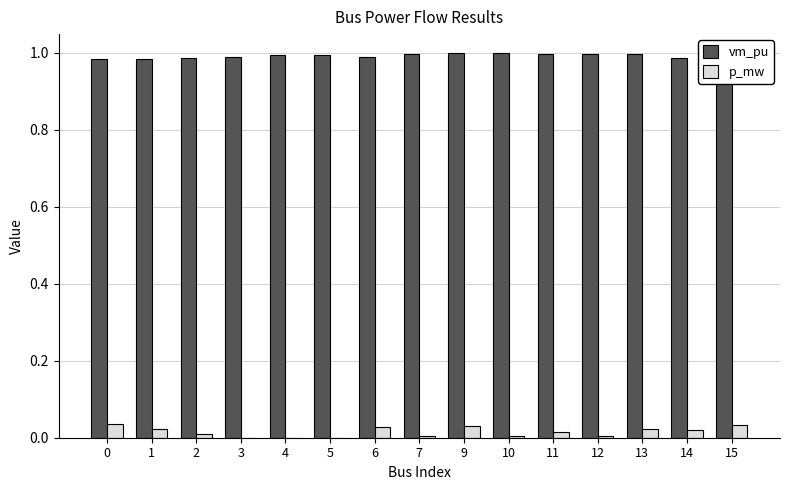

Which series has the largest total across all categories?

vm_pu